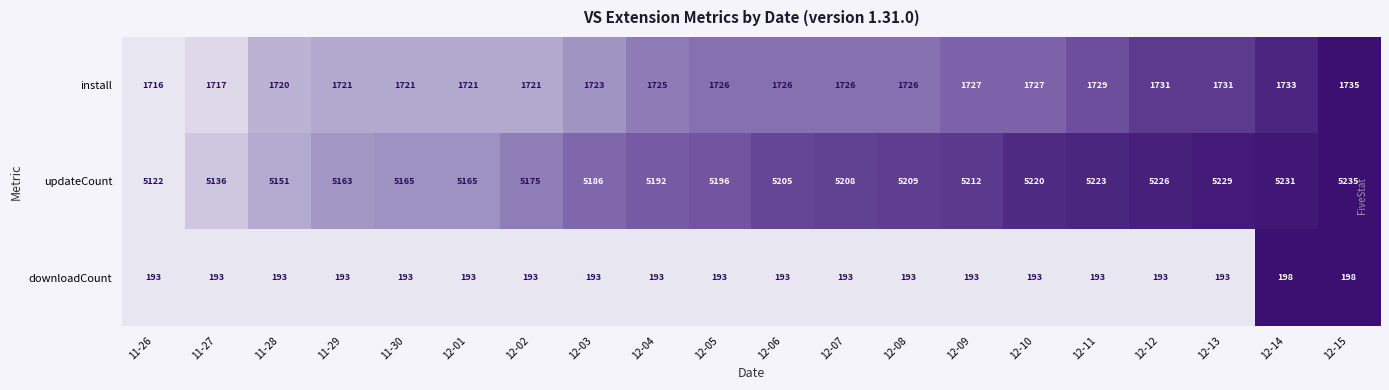

The downloadCount series shows 59 at 12-07. True or false?

False